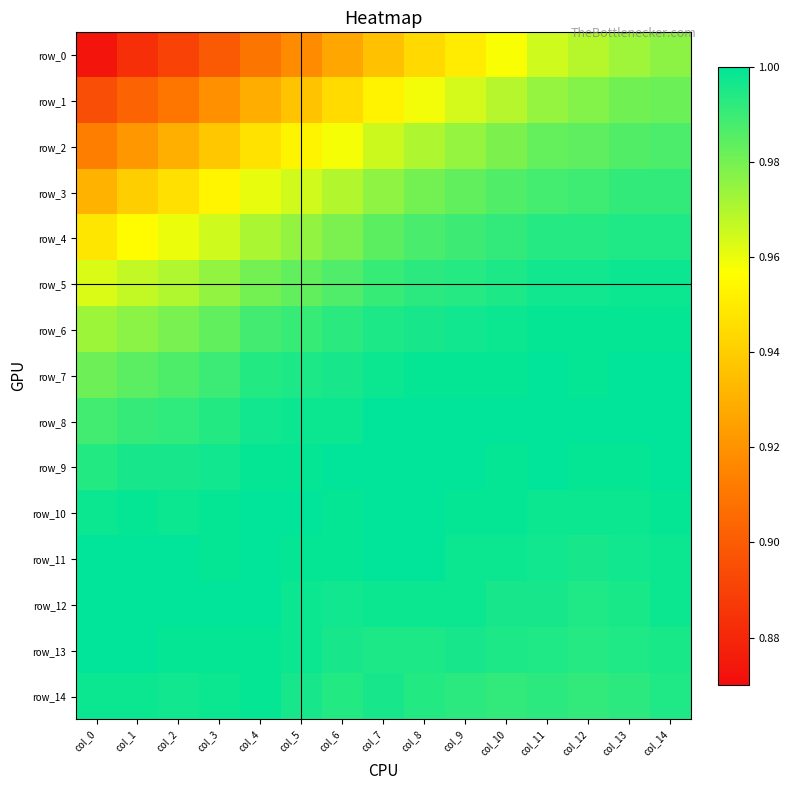

What is the sum of the row_8 values at col_4 and col_6?

2.0